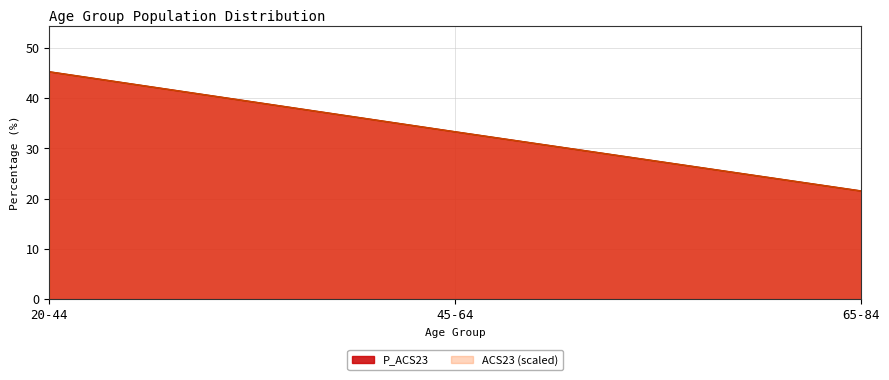

Reading left to right, list all the values displayed in this chart.

45.2	33.3	21.5